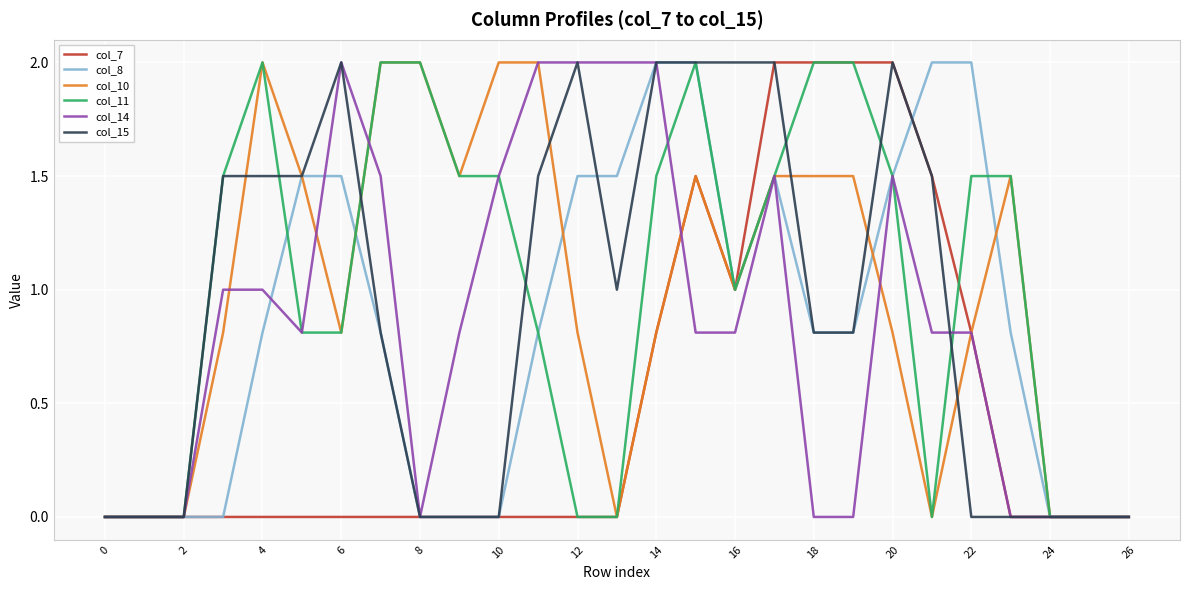

Is this an area chart (filled region under the line)?

No